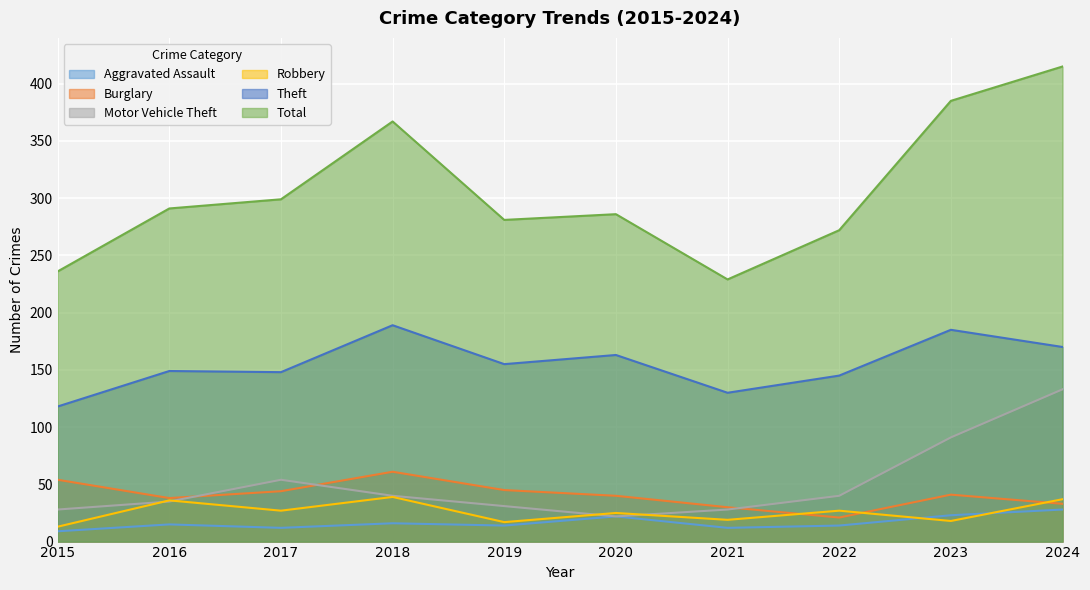

What is the total value across all series at 2024?

816